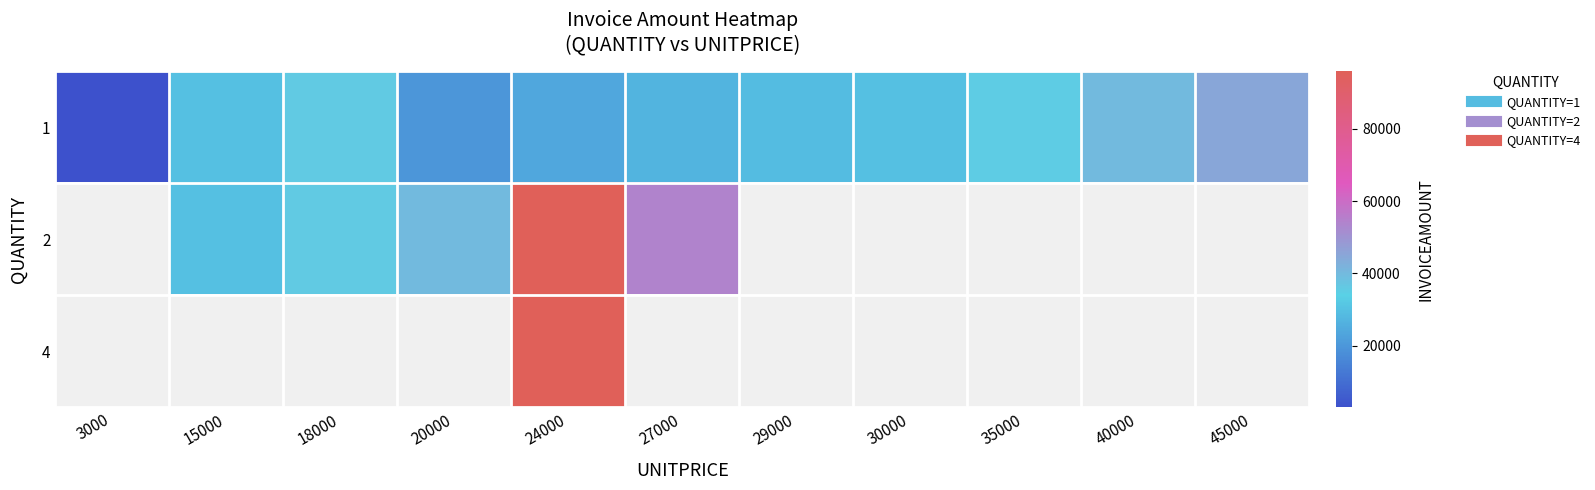

Count the number of data series in this chart.

3